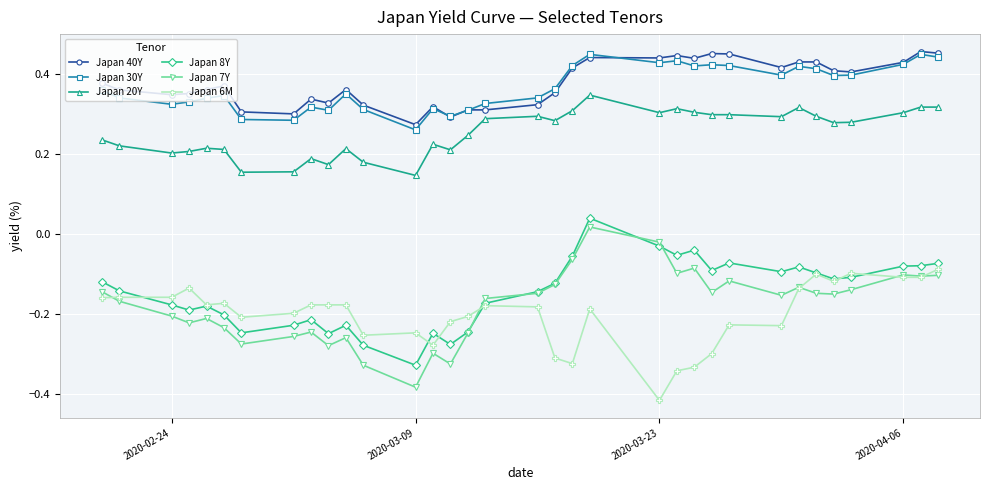

At how many categories does at least one series exceed 0?

34